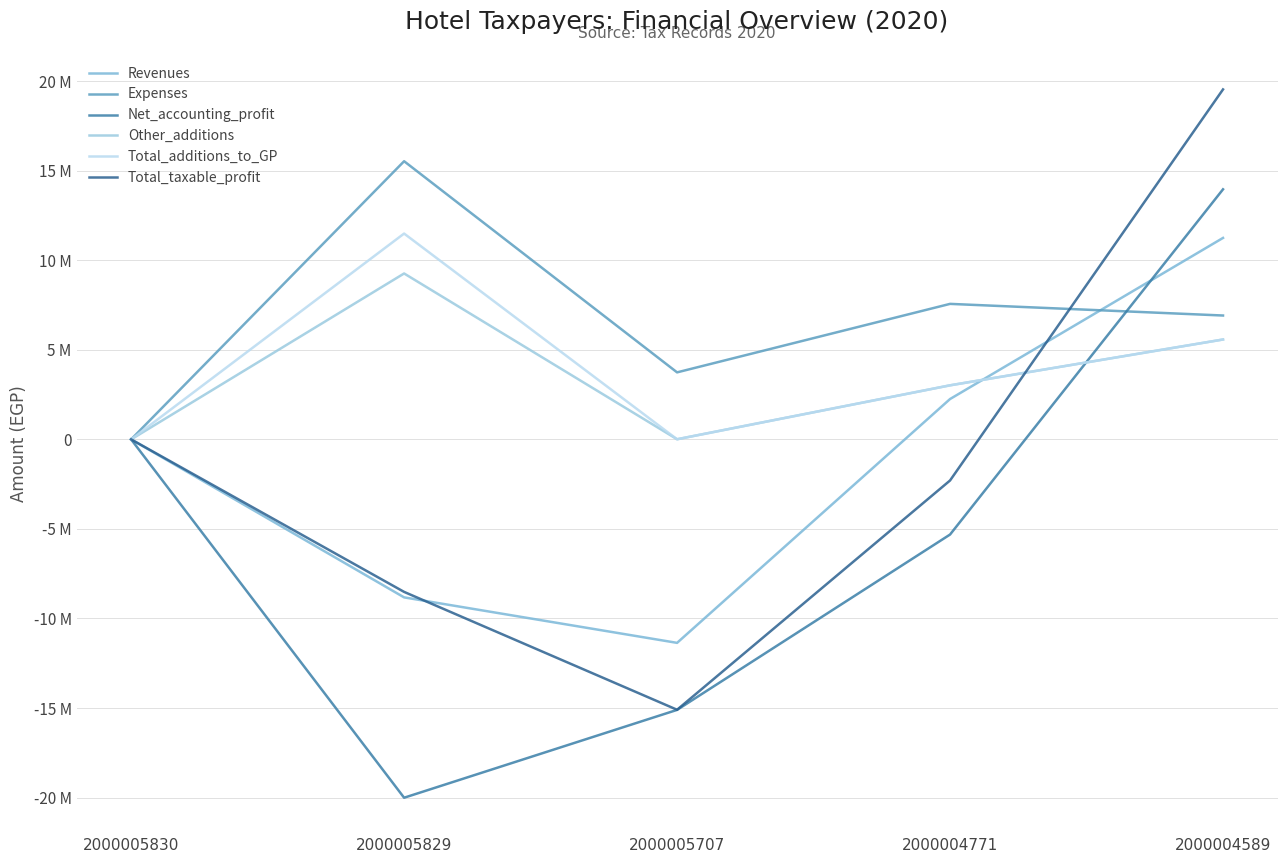

What is the difference between the maximum and minimum values in the Total_taxable_profit series?

34640601